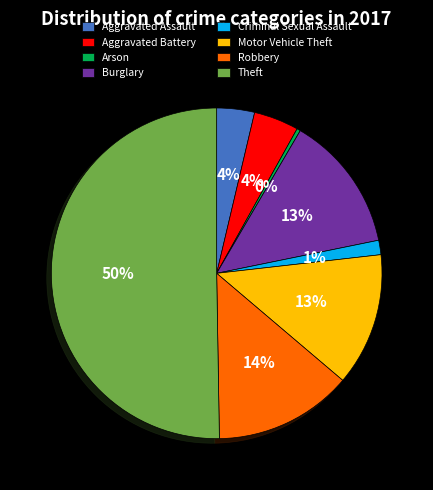

Is the sum of Aggravated Battery and Motor Vehicle Theft greater than half?

No